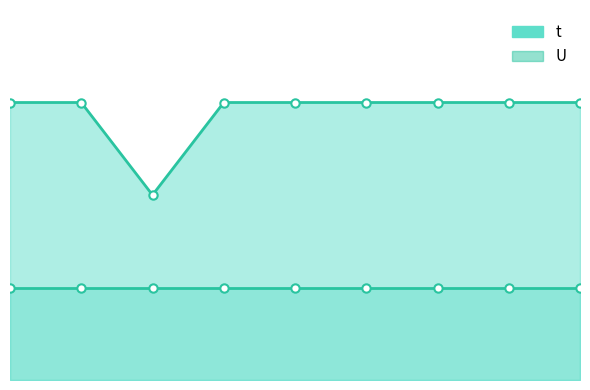

What is the sum of all values?

26